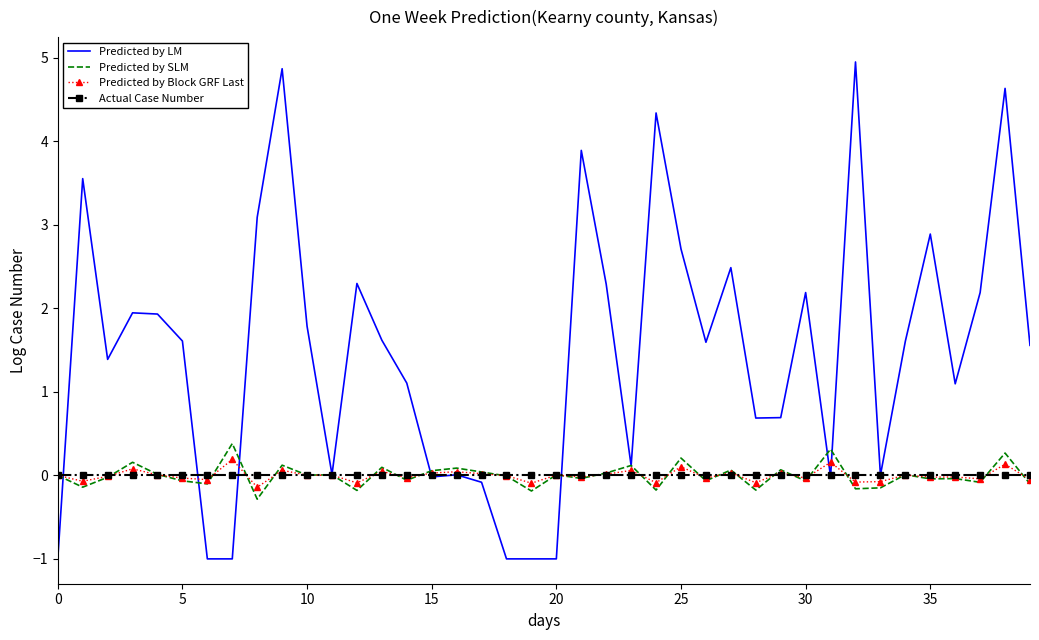

Which series has the widest spread of values?

Predicted by LM